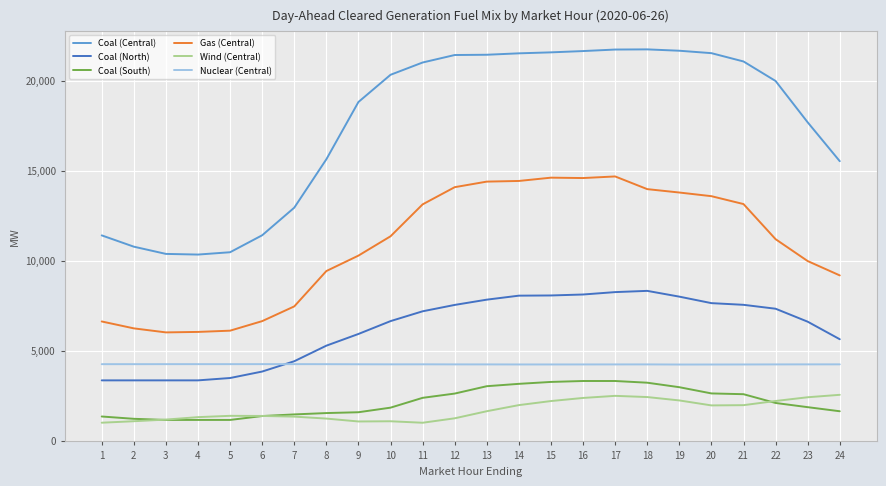

True or false: Coal (North) and Nuclear (Central) intersect in this chart.

True